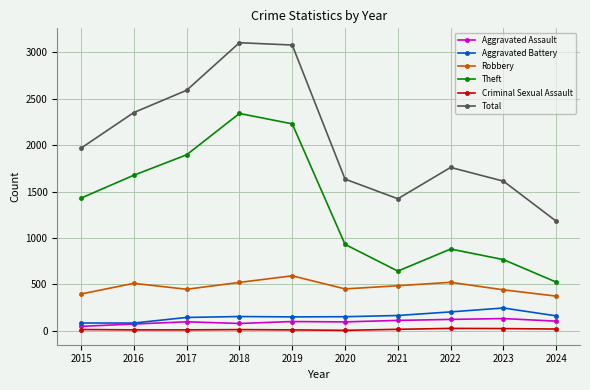

True or false: Total has more than 0 points higher than both neighbors.

True